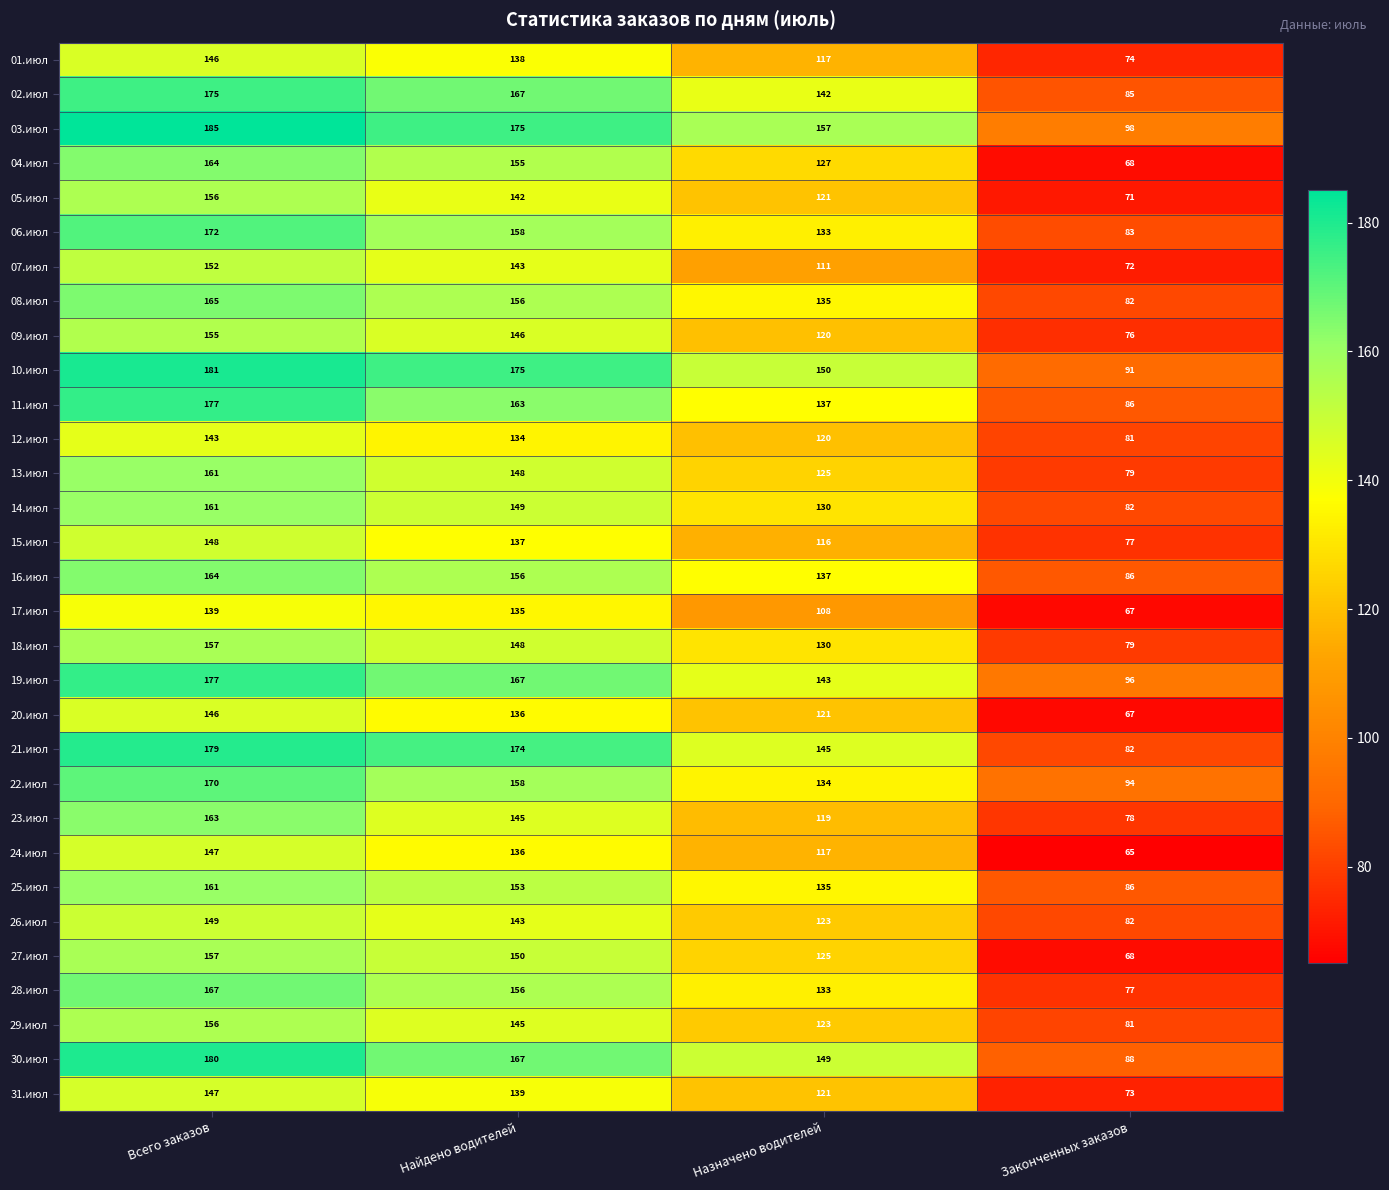

At which label is 28.июл closest to 122?

Назначено водителей